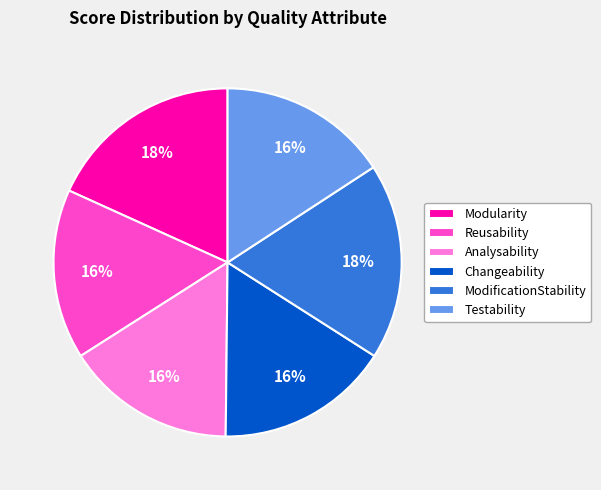

Is it true that Reusability is 23% of the pie?

False